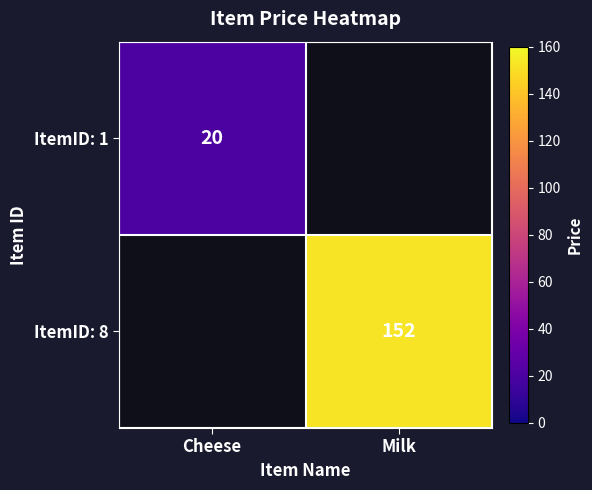

The value of ItemID: 1 at Cheese is 20. True or false?

True